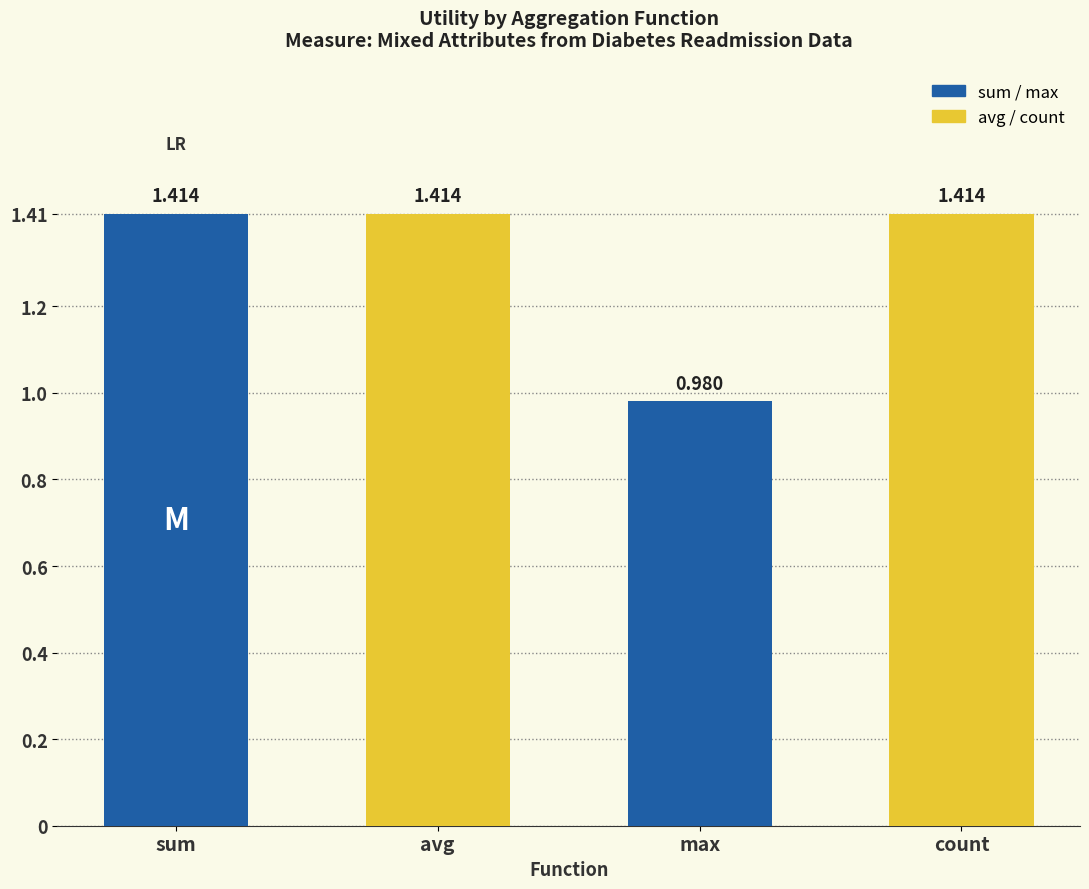

At which label does the data first exceed 1?

sum